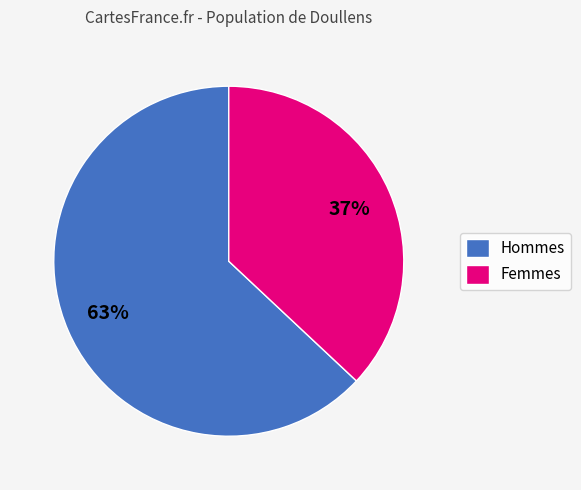

What percentage is the Hommes slice, to the nearest percent?

63%